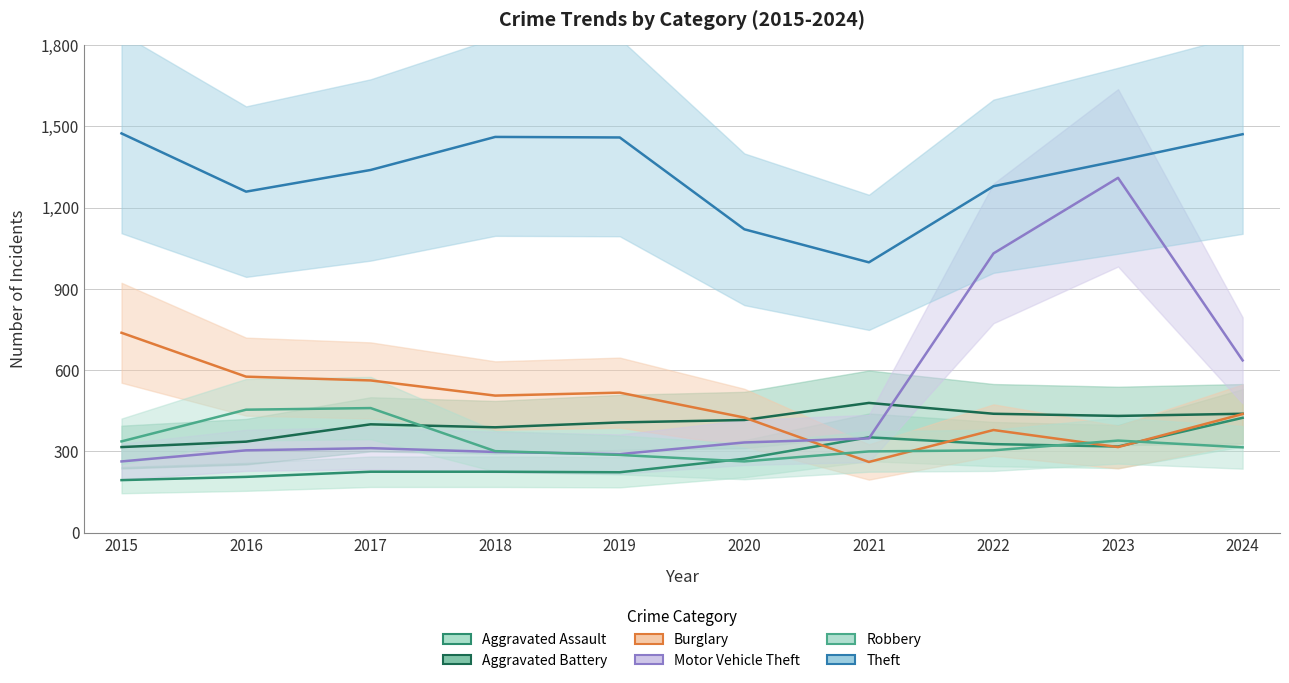

Reading right to left, list all the values displayed in this chart.

Aggravated Assault: 2024=424	2023=318	2022=327	2021=352	2020=273	2019=223	2018=225	2017=225	2016=206	2015=194
Aggravated Battery: 2024=439	2023=431	2022=439	2021=479	2020=416	2019=407	2018=389	2017=400	2016=336	2015=316
Burglary: 2024=438	2023=316	2022=379	2021=261	2020=425	2019=517	2018=506	2017=562	2016=576	2015=738
Motor Vehicle Theft: 2024=636	2023=1310	2022=1031	2021=348	2020=333	2019=290	2018=298	2017=312	2016=304	2015=263
Robbery: 2024=315	2023=340	2022=304	2021=300	2020=263	2019=287	2018=301	2017=460	2016=454	2015=337
Theft: 2024=1471	2023=1373	2022=1279	2021=998	2020=1120	2019=1459	2018=1461	2017=1339	2016=1259	2015=1474